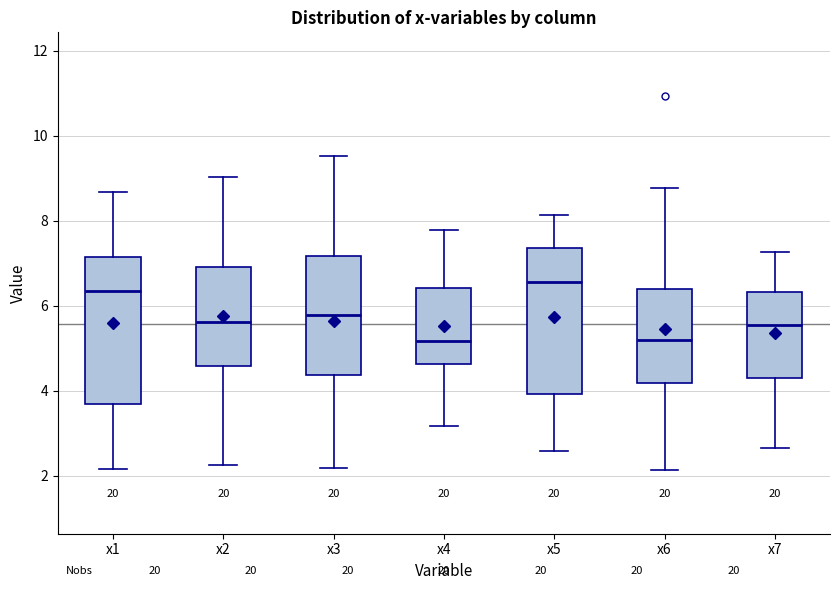

Which box's median line is the highest?

x5